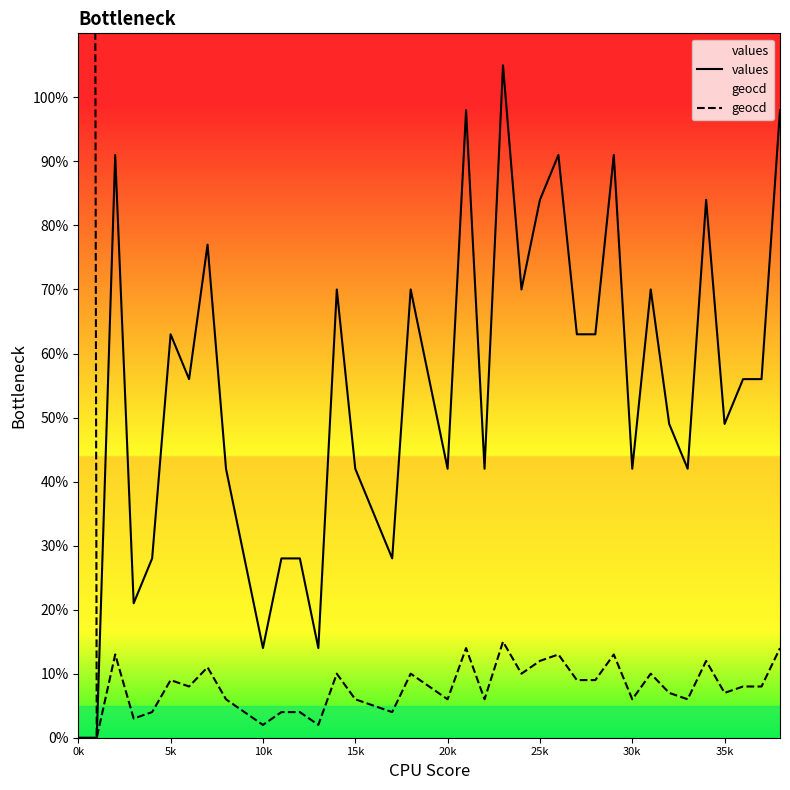

What is the maximum value for geocd?

1424